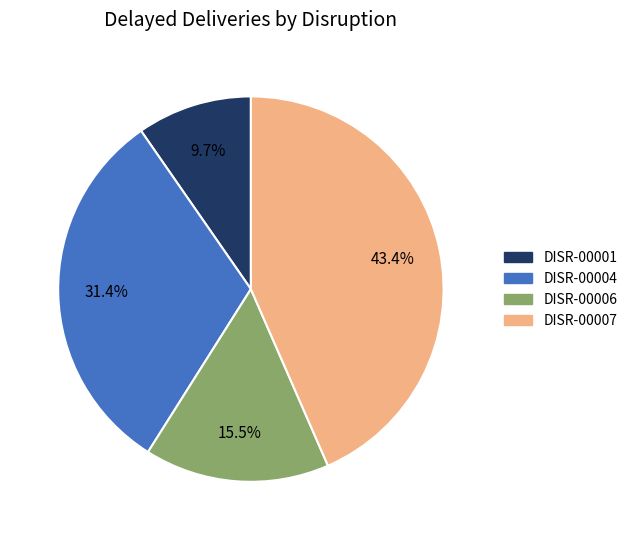

Rank the categories by value from highest to lowest.

DISR-00007, DISR-00004, DISR-00006, DISR-00001